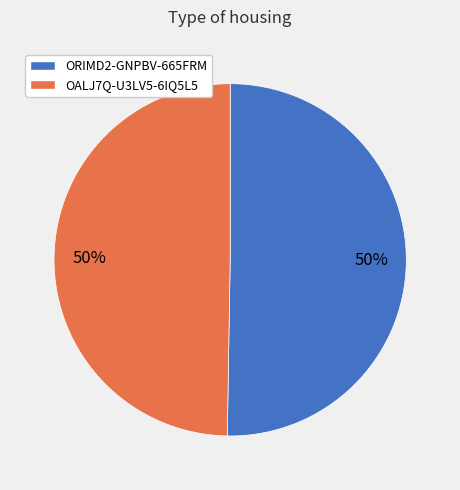

What is the ratio of the value at ORIMD2-GNPBV-665FRM to the value at OALJ7Q-U3LV5-6IQ5L5?

1.0